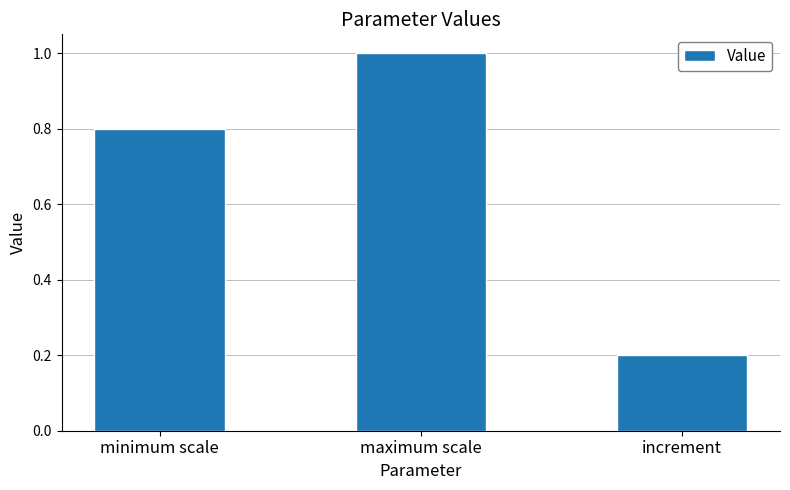

What is the smallest value displayed?

0.2